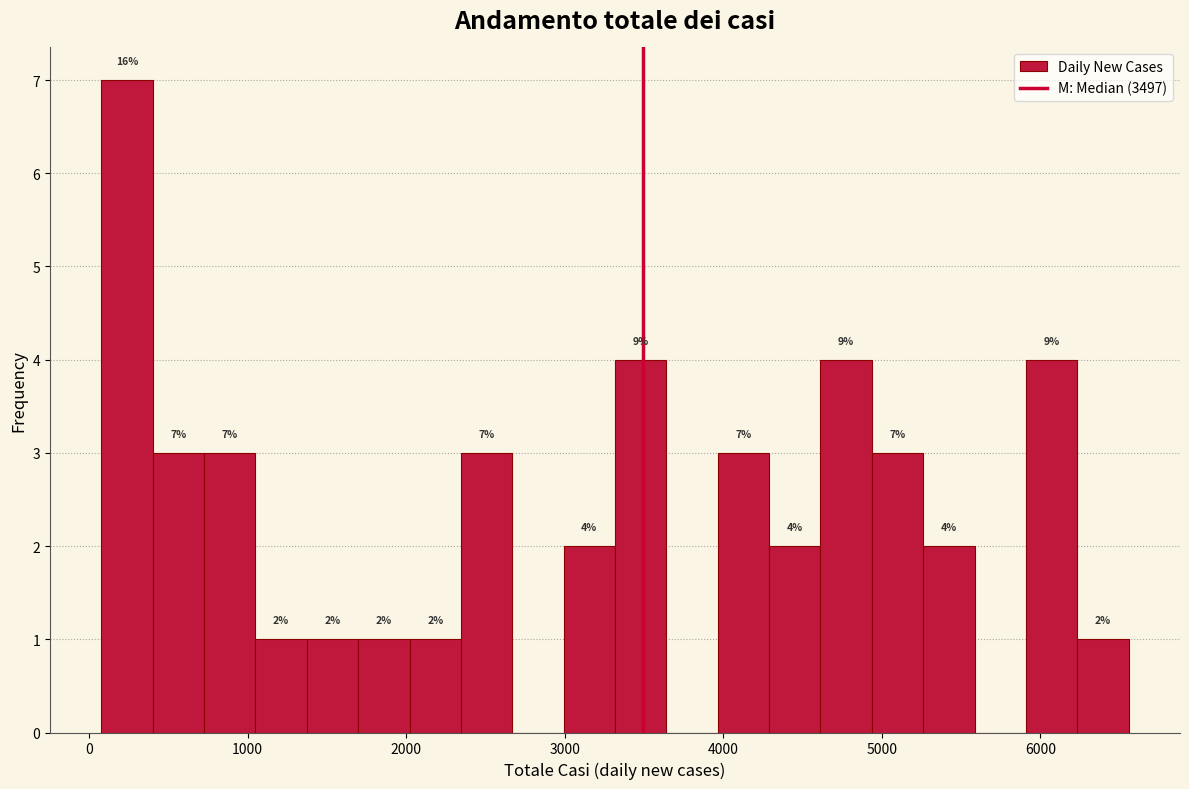

Around what value on the x-axis is the tallest bar? Give the approximate position of its centre, as read against the axis.

200